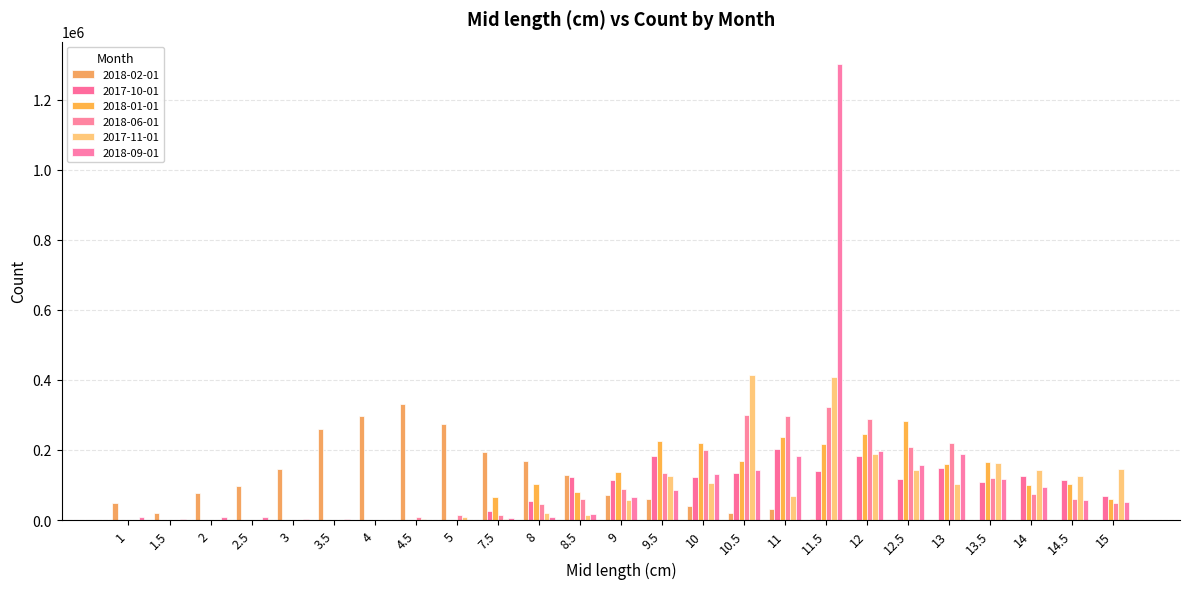

What is the difference between the 2018-09-01 values at 14.5 and 5?

55506